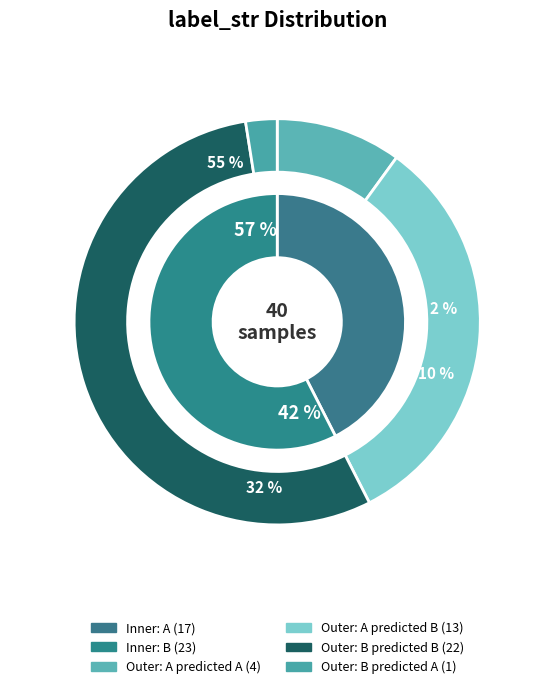

Approximately how many times larger is the value at A compared to B?

0.7